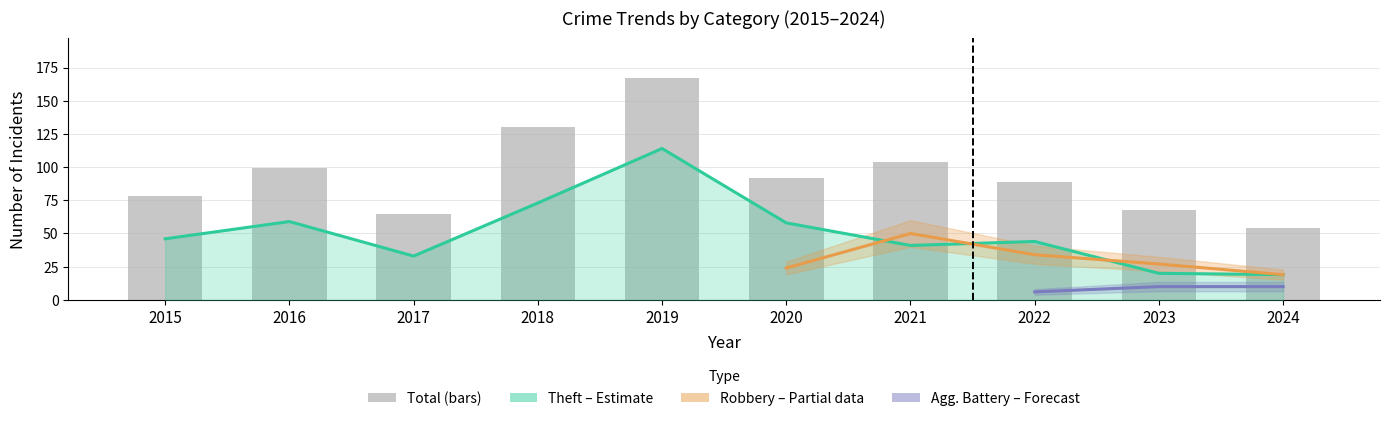

What is the difference between the Total values at 2016 and 2021?

5